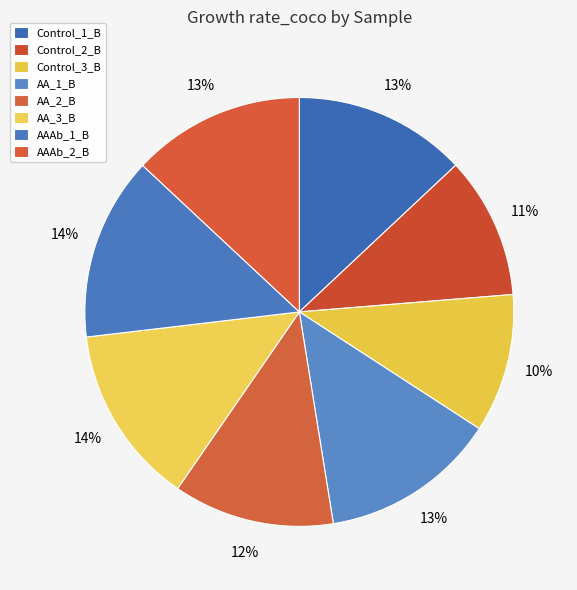

Which slice is the largest?

AAAb_1_B